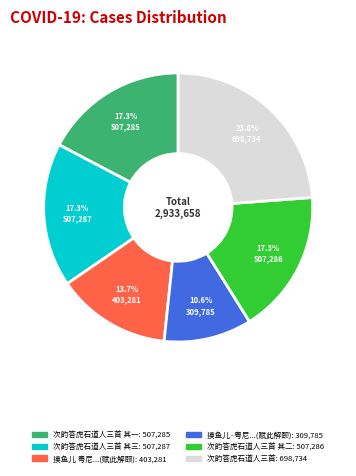

Is there any slice that represents more than half of the pie?

No